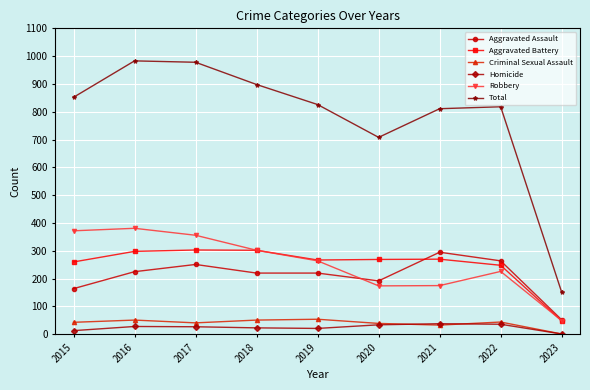

True or false: Aggravated Battery and Total cross at least once.

False